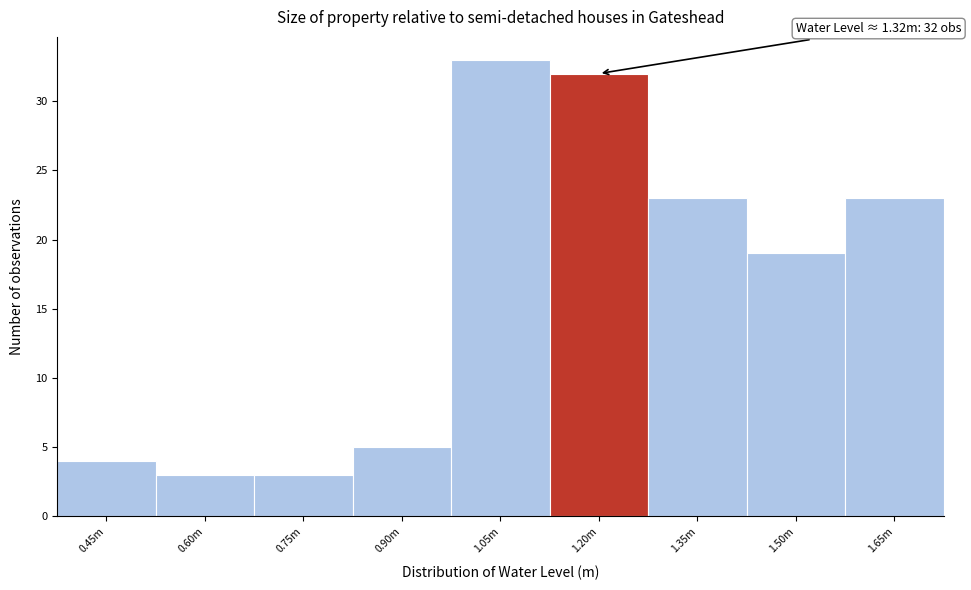

Reading left to right, list all the values displayed in this chart.

4	3	3	5	33	32	23	19	23